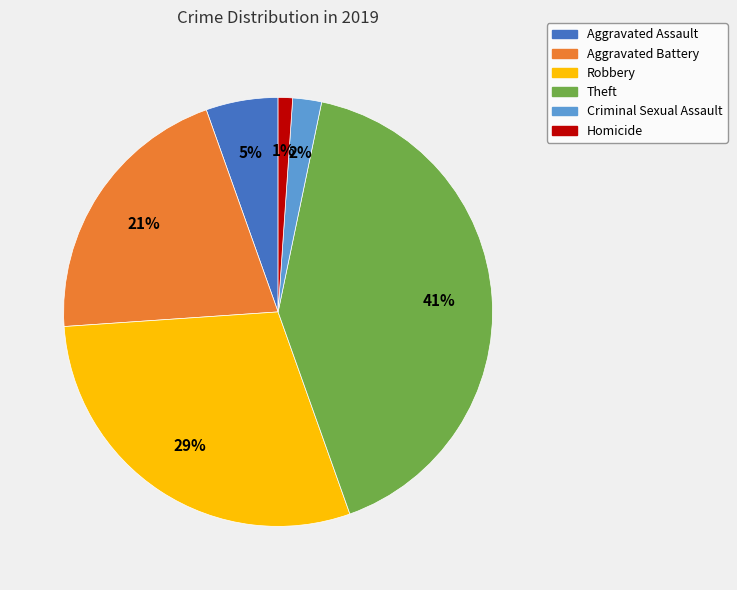

True or false: Aggravated Assault accounts for 1% of the total.

False